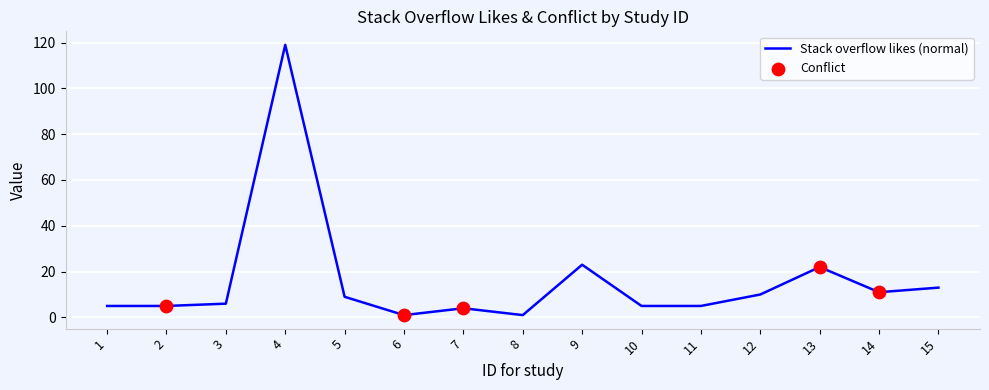

What is the change in value from 7 to 15?

+9